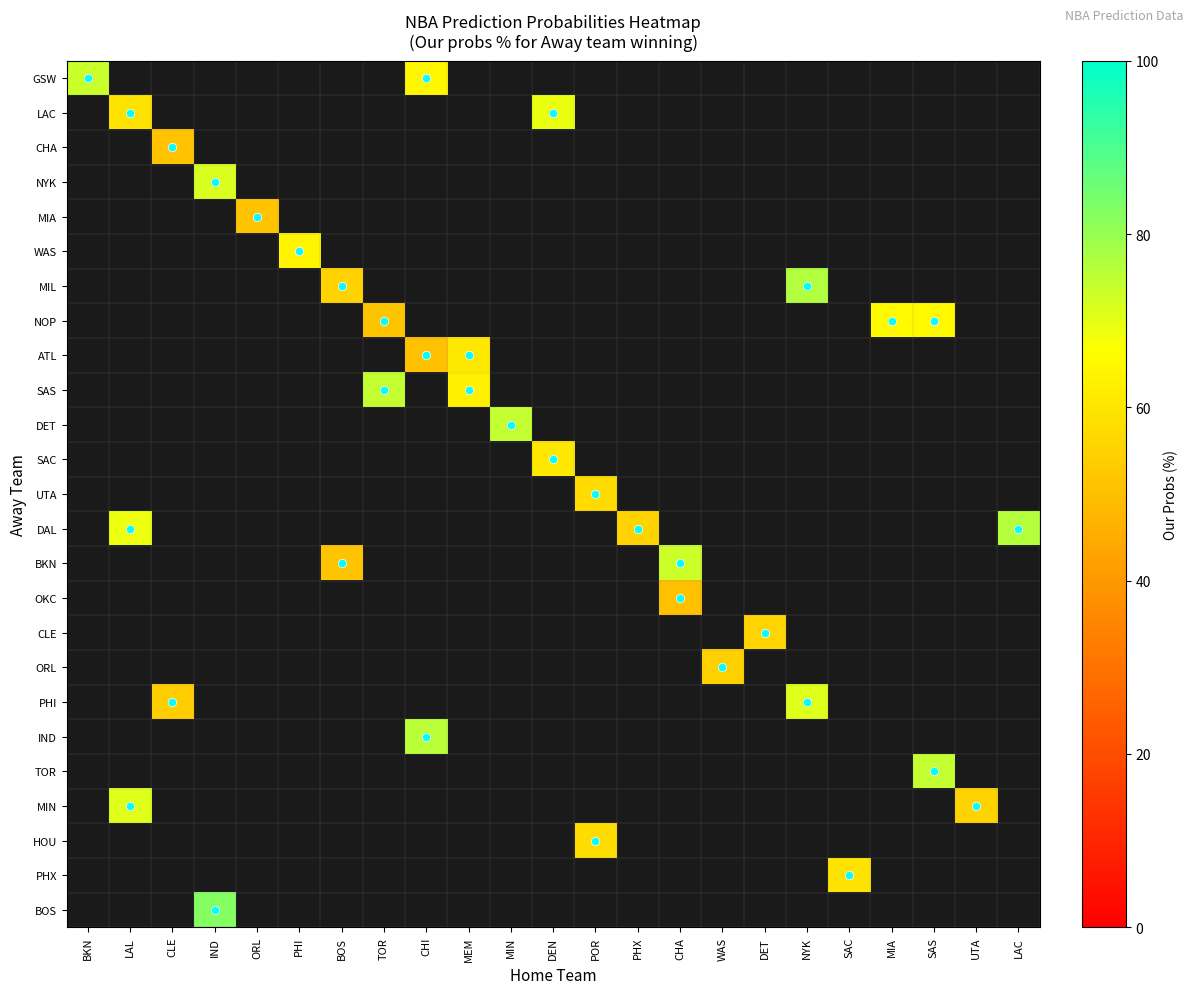

Which has a higher value, UTA or CLE?

CLE